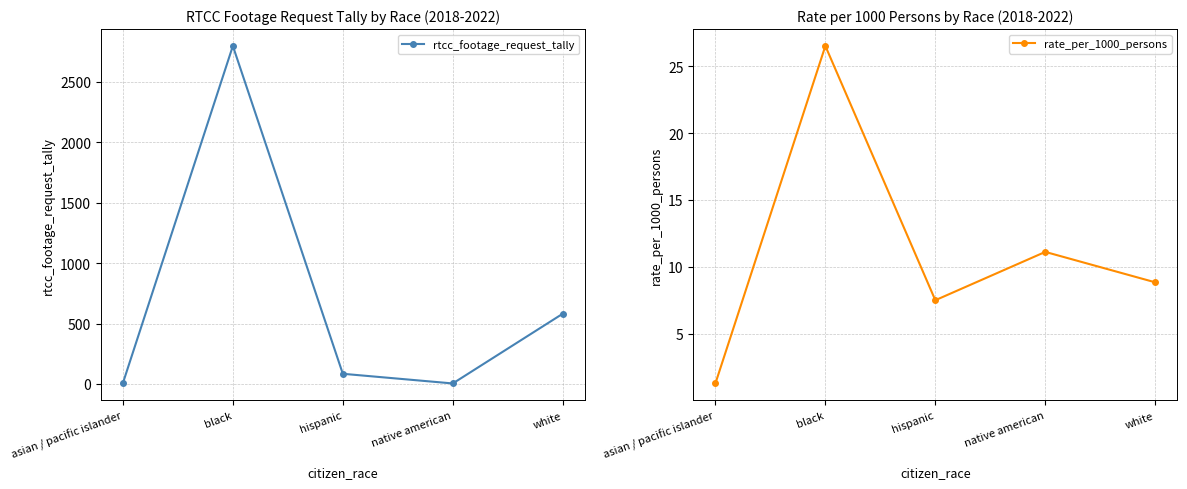

Between asian / pacific islander and hispanic, which series saw the biggest shift?

rtcc_footage_request_tally